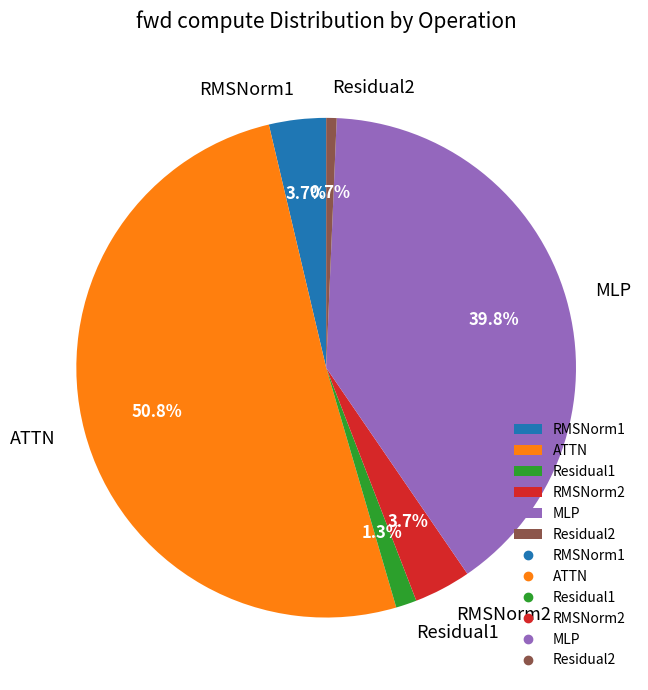

What percentage is the ATTN slice, to the nearest percent?

51%